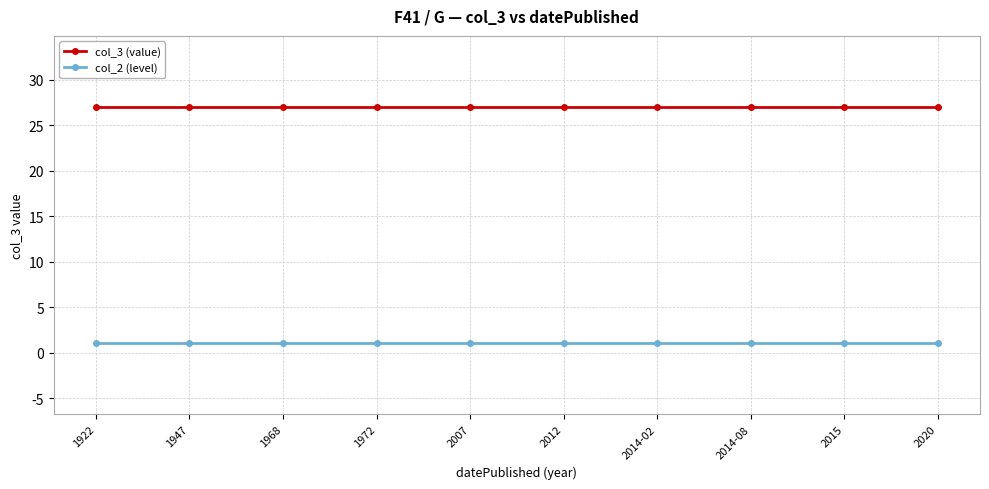

True or false: col_2 (level) and col_3 (value) cross at least once.

False